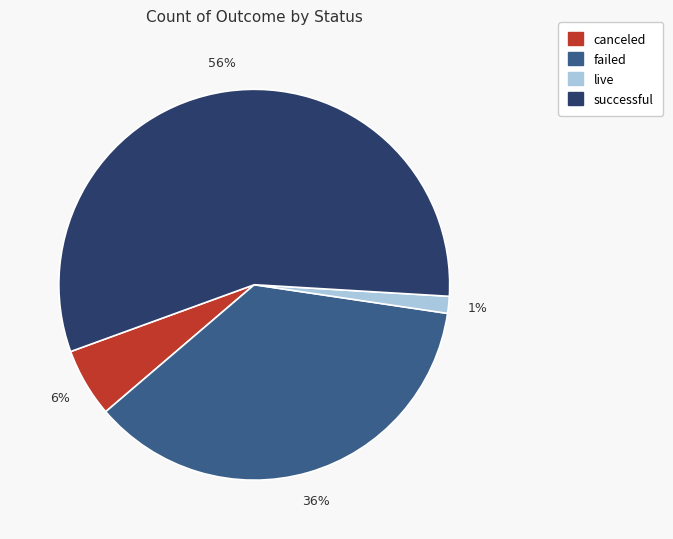

Does any single category account for the majority?

Yes